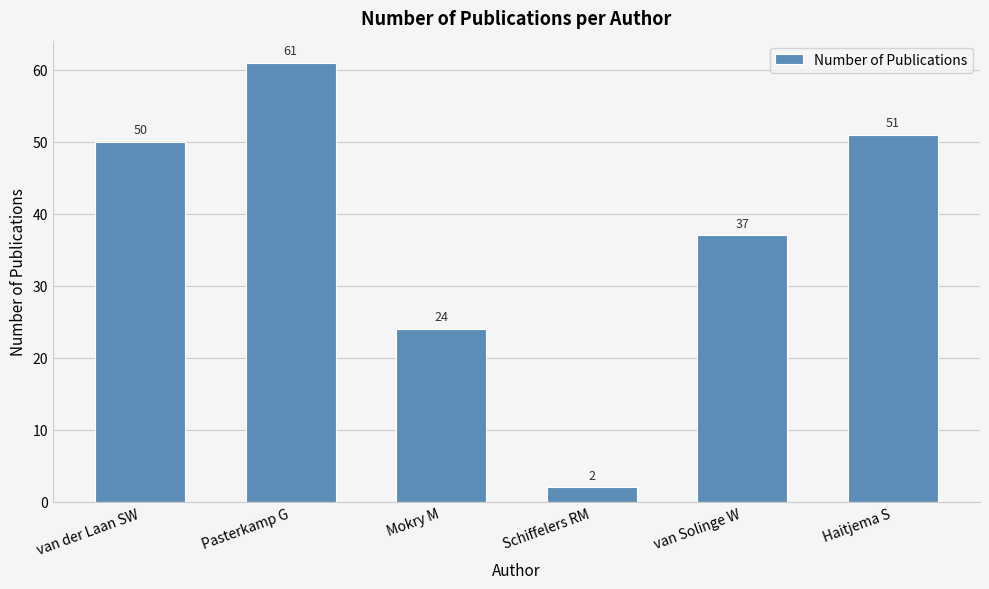

What is the average value?

38